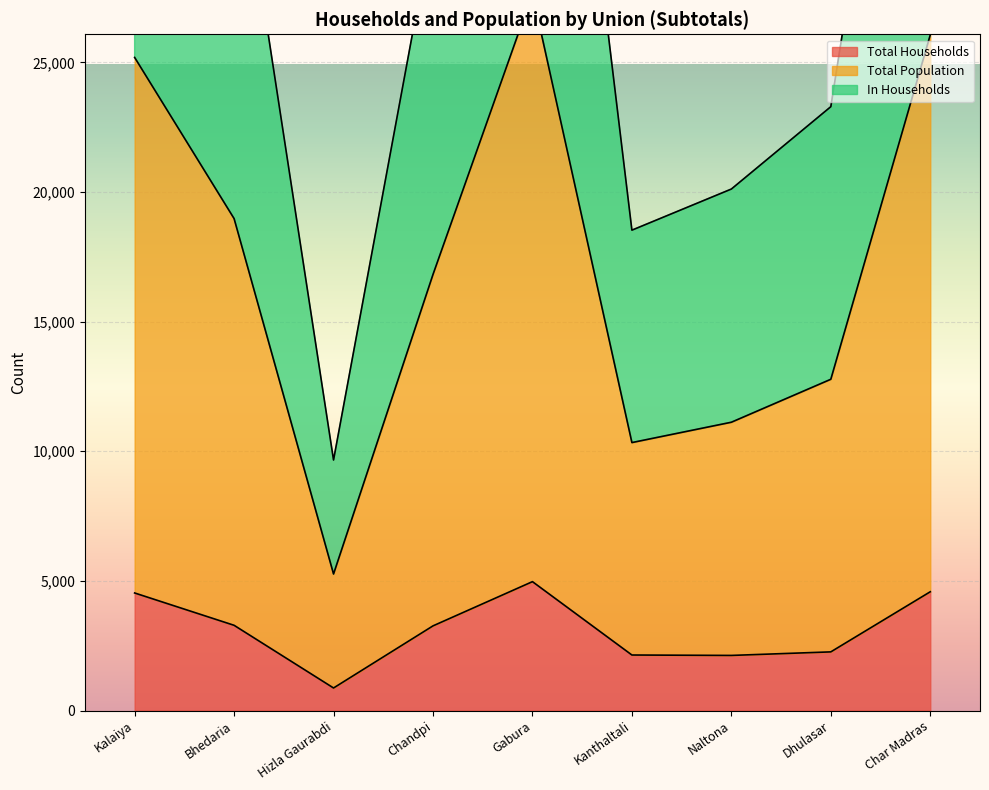

True or false: Total Households and Total Population cross at least once.

False